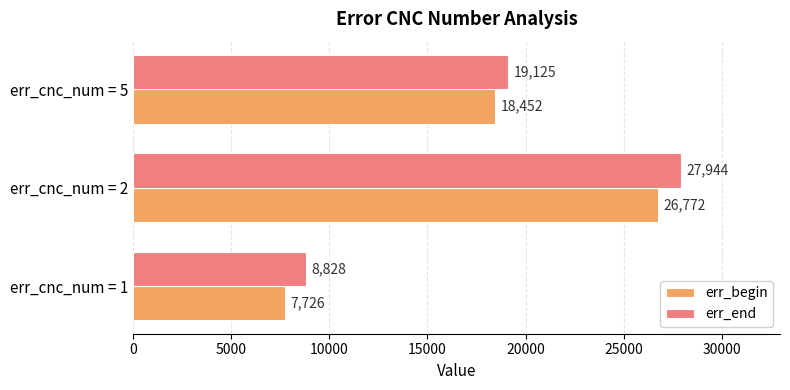

At which category is the sum across all series the highest?

err_cnc_num = 2